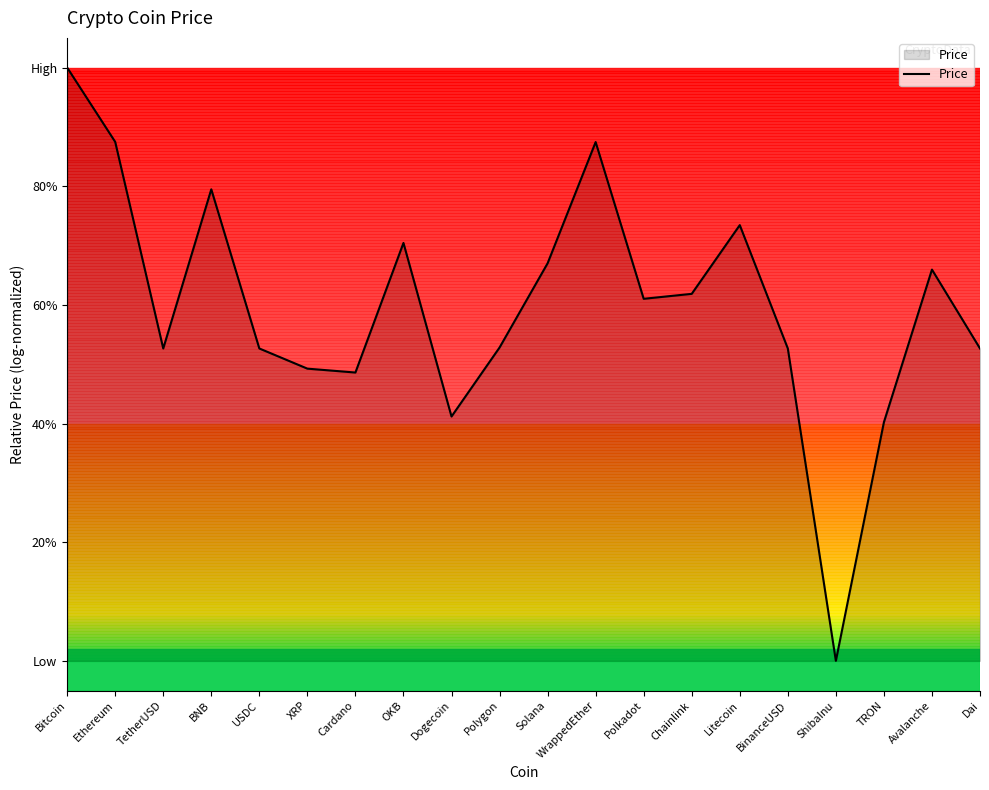

At which category does the data reach its first local valley?

TetherUSD